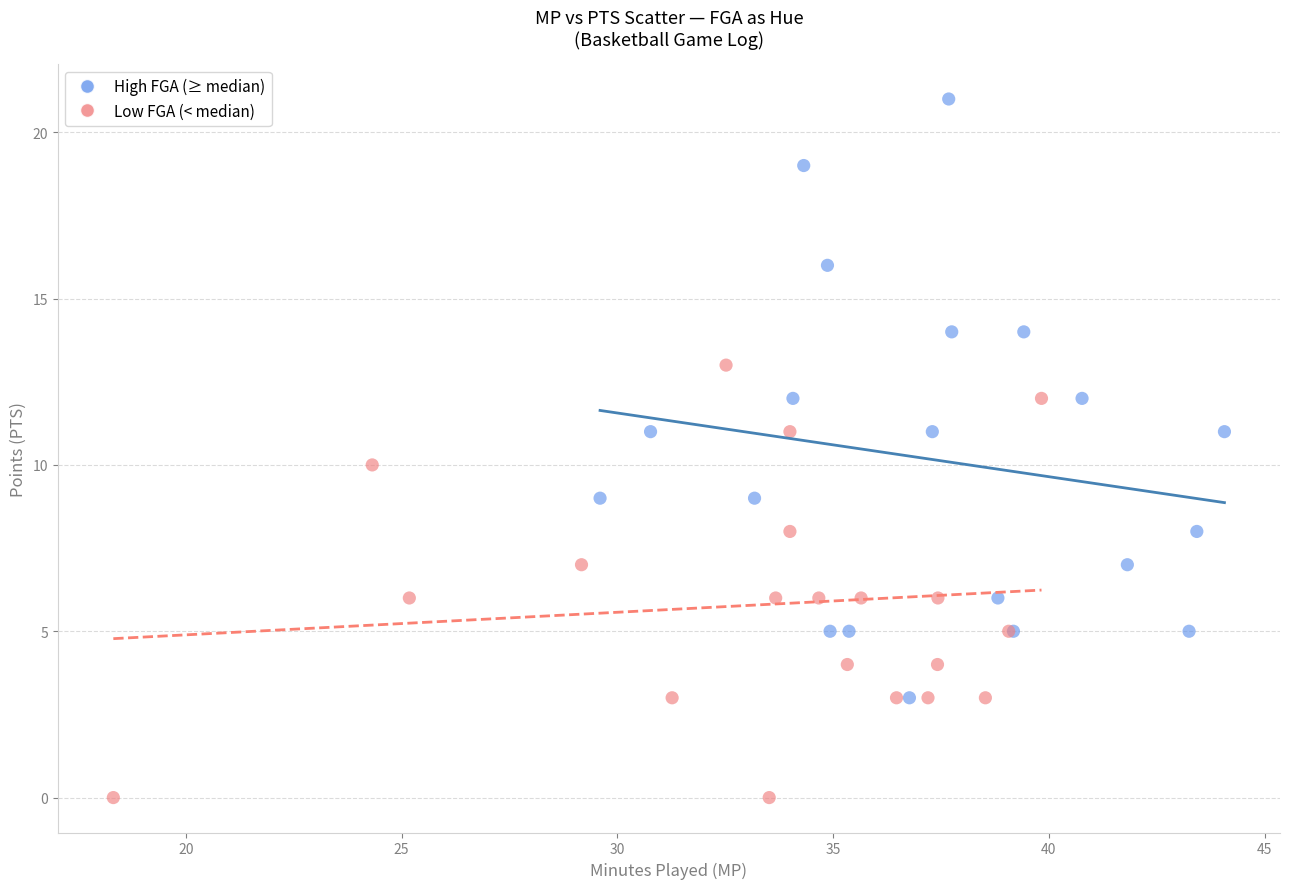

Which series has the largest Y range (max minus min)?

High FGA (≥ median)